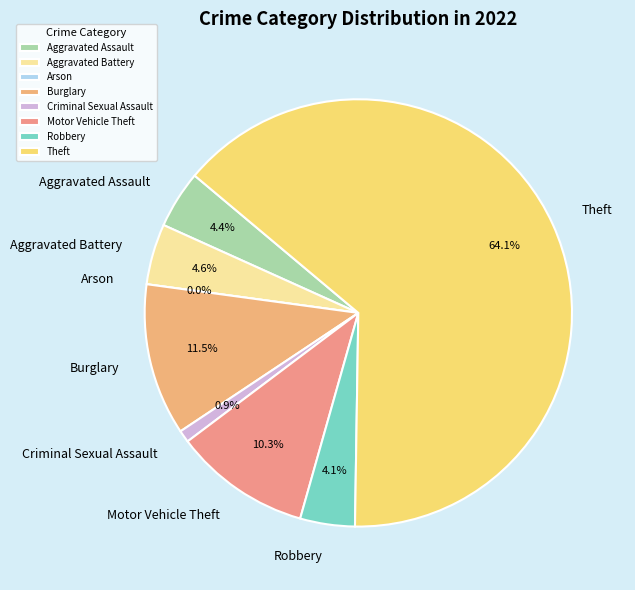

Count the number of slices in the pie.

8